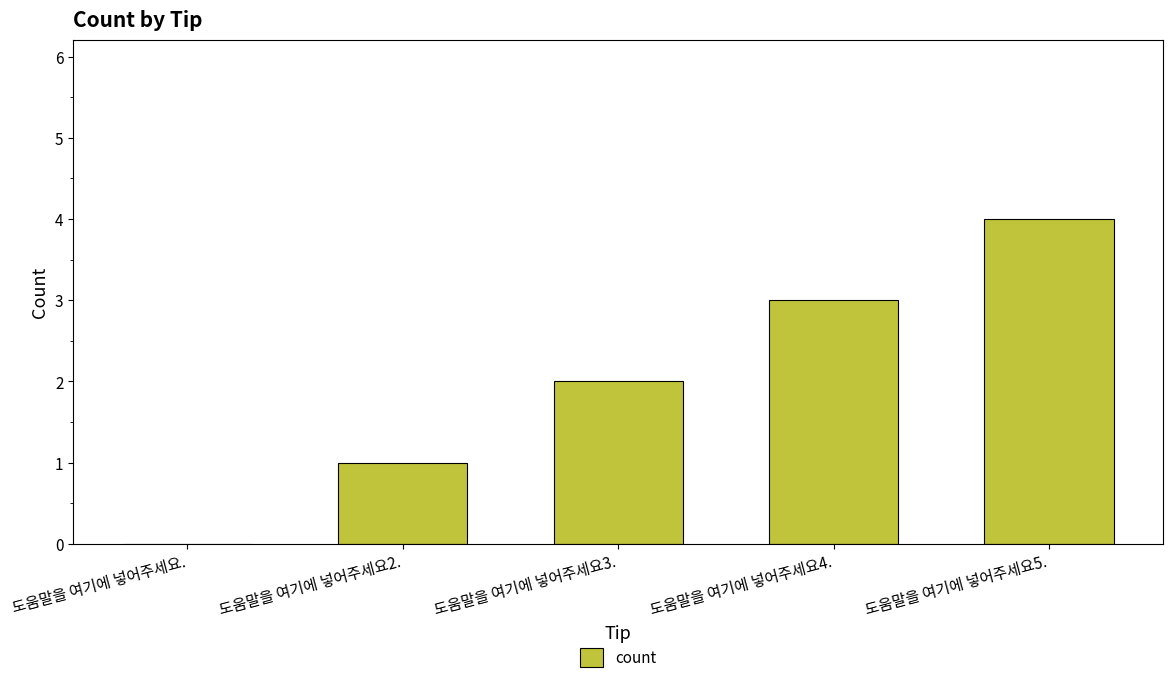

True or false: the data shows 1 at 도움말을 여기에 넣어주세요2..

True